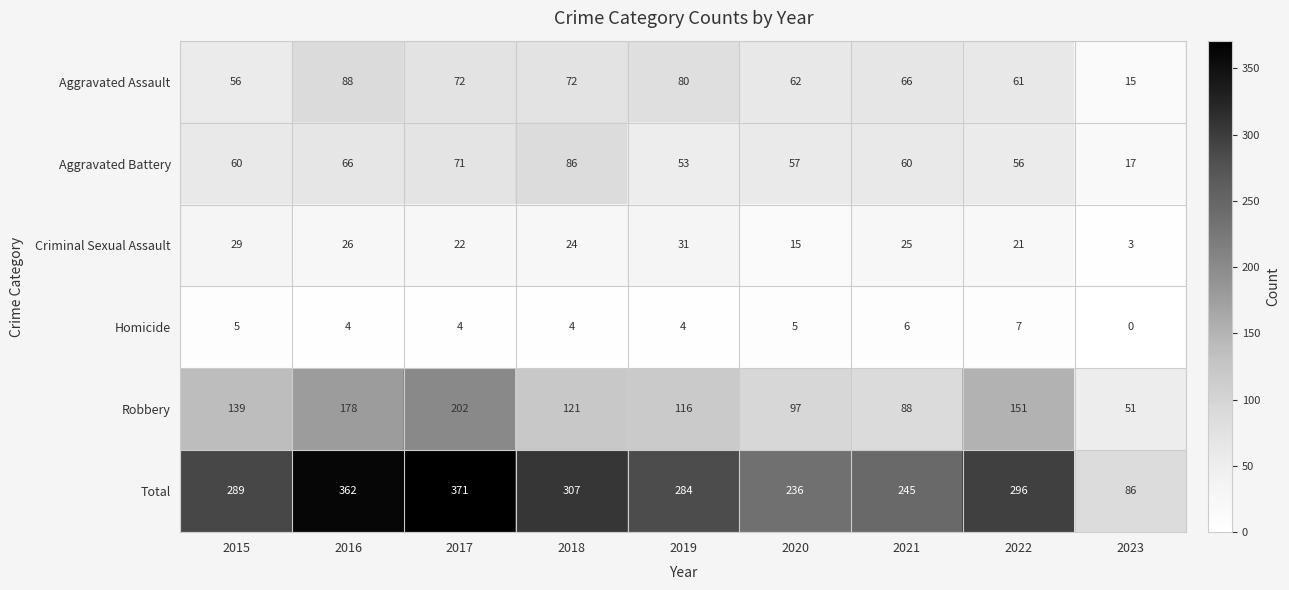

What is the difference between the highest and lowest values at 2023?

86